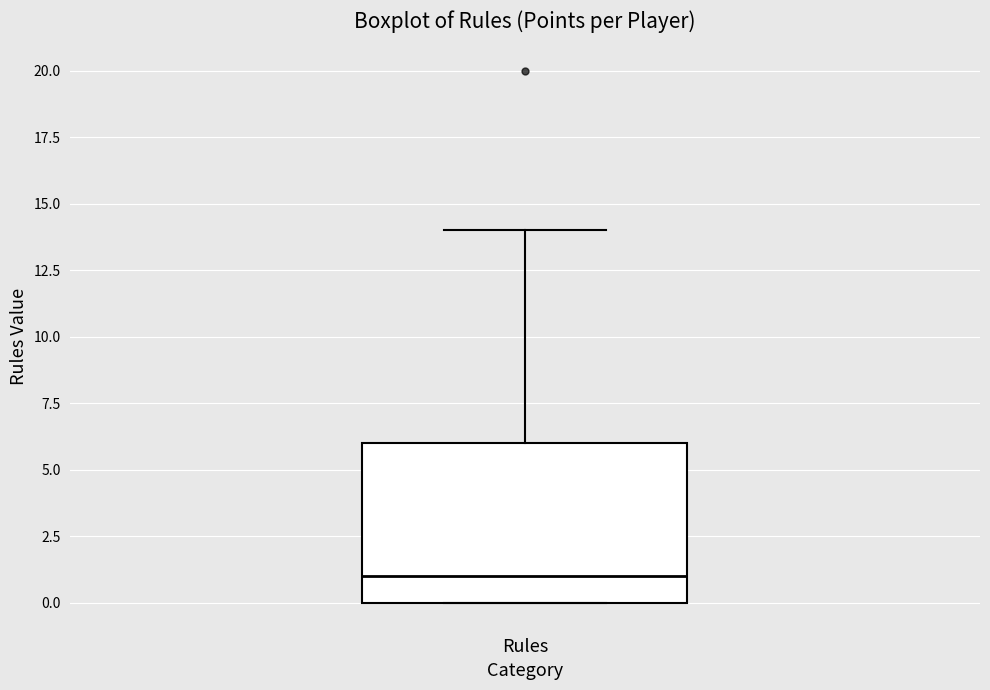

Read this box plot against the y-axis: the position of the median line, the range covered by the box, and the ends of both whiskers. The values are not printed on the chart, so give them approximately, as read against the axis.

median 1, box 0 to 6, whiskers 0 to 14